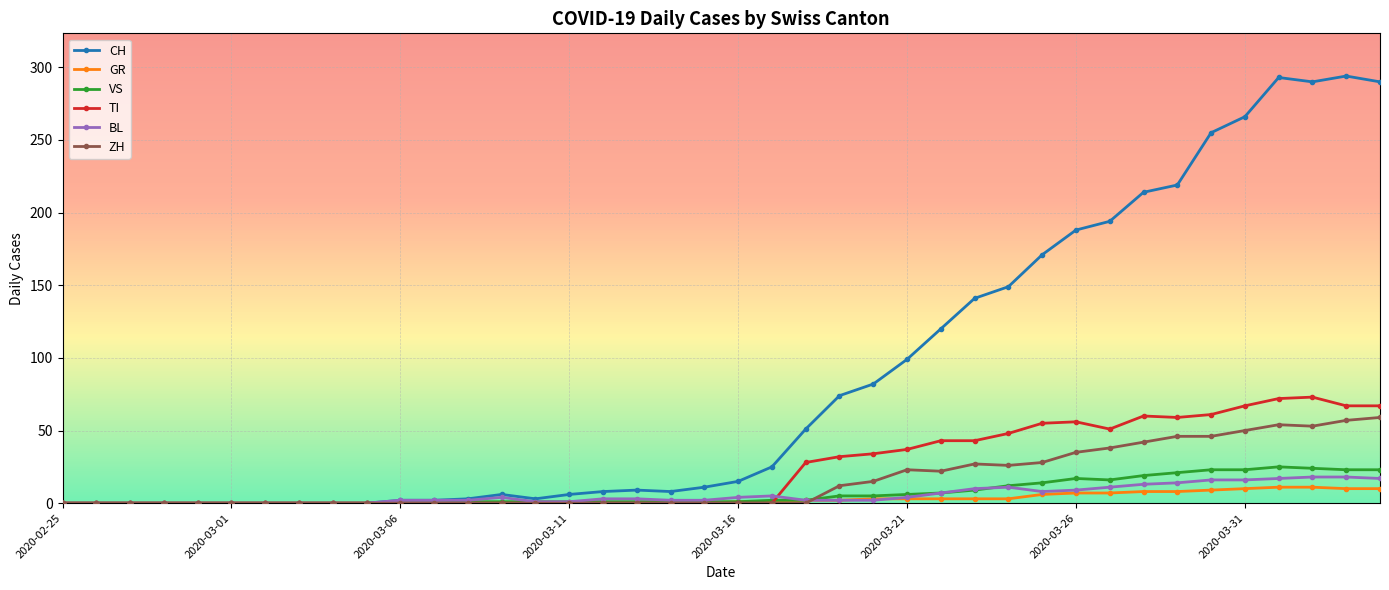

Which series has the largest total across all categories?

CH